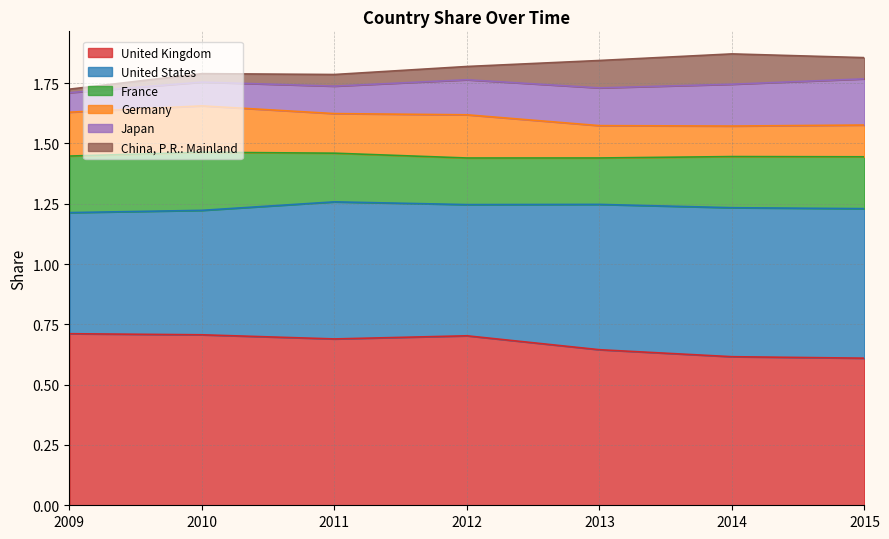

What is the value of the United Kingdom point at the 4th from the left?

0.7